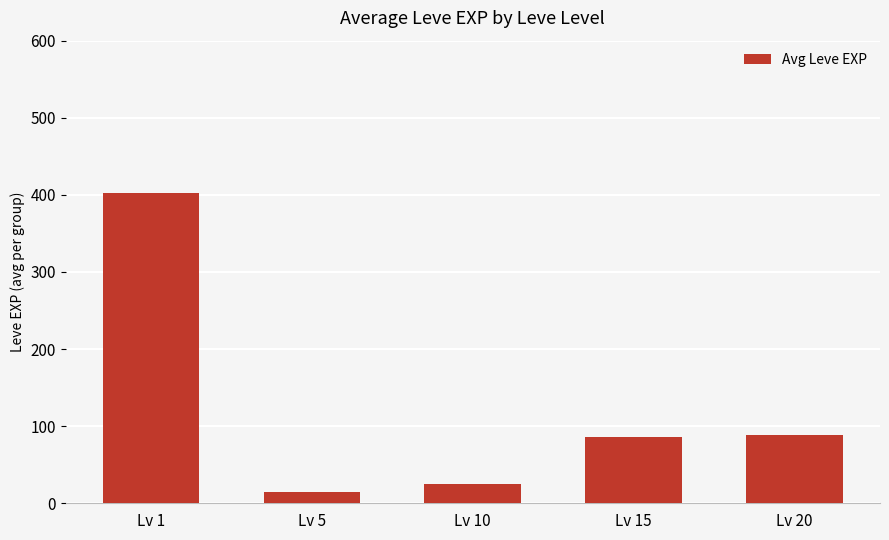

What is the average value?

123